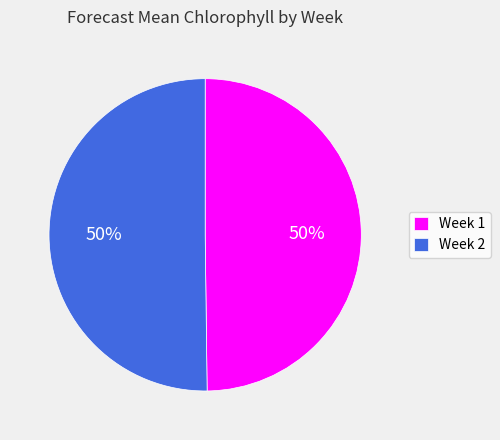

What percentage is the Week 1 slice, to the nearest percent?

50%